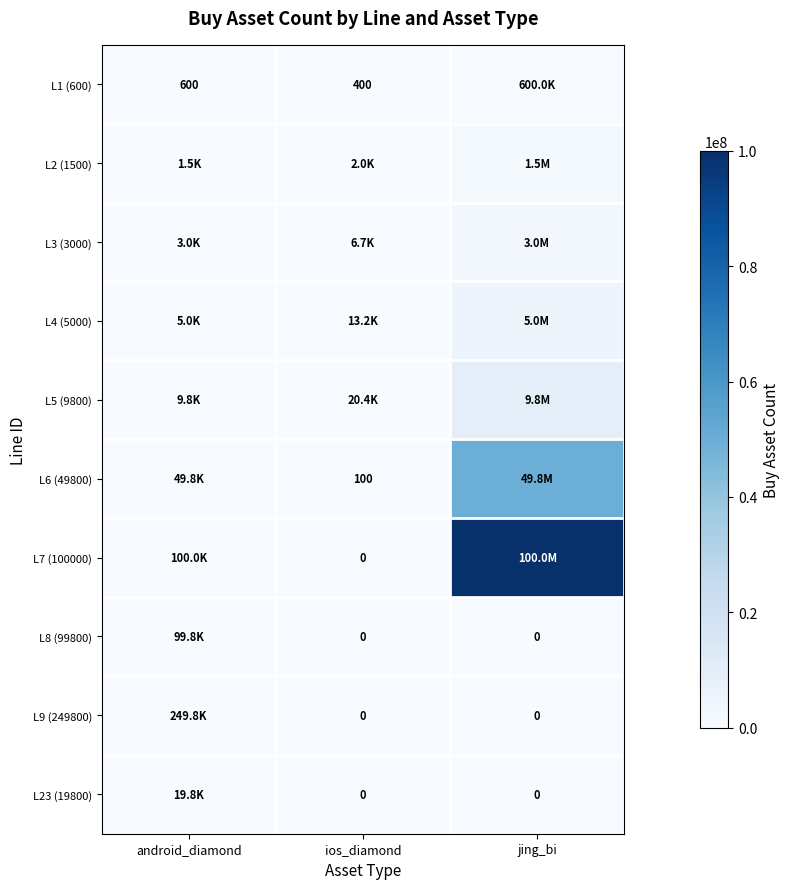

At how many categories does at least one series exceed 65783784?

1